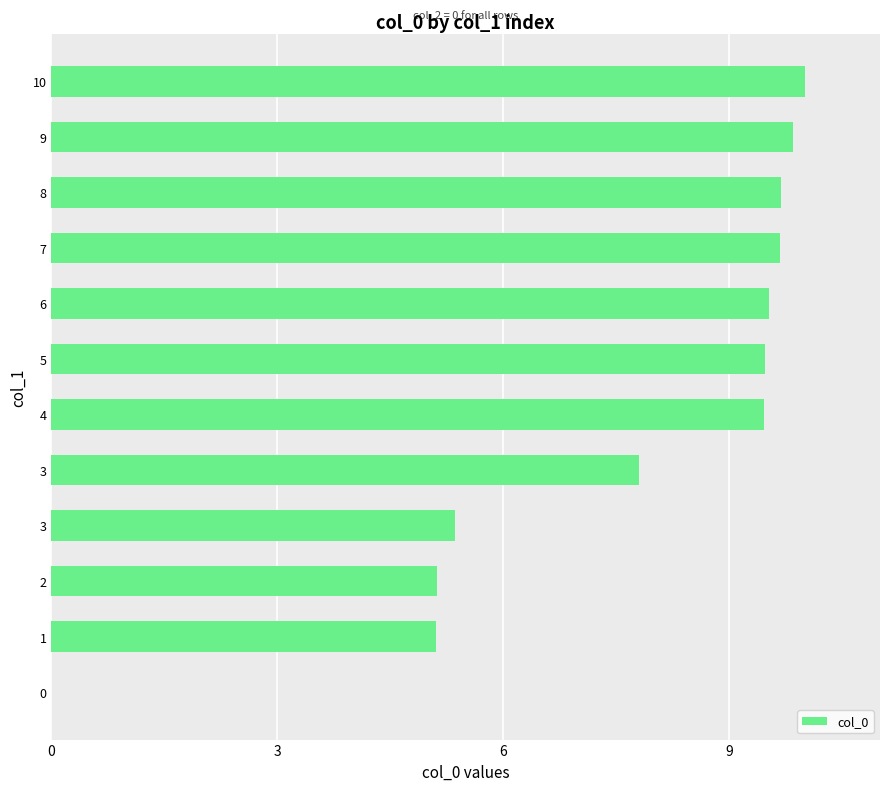

What is the maximum value shown in the chart?

10.0